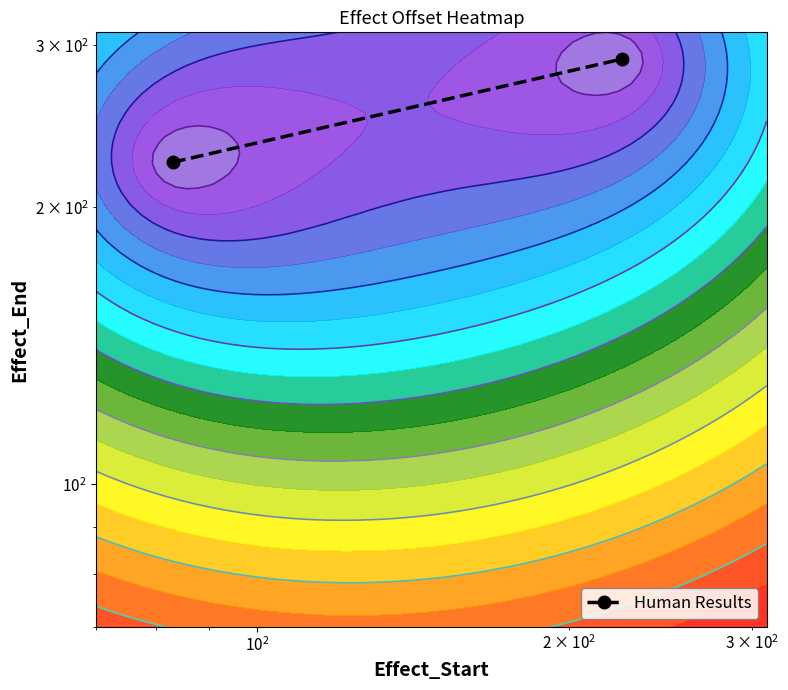

How many data points are less than 290?

1